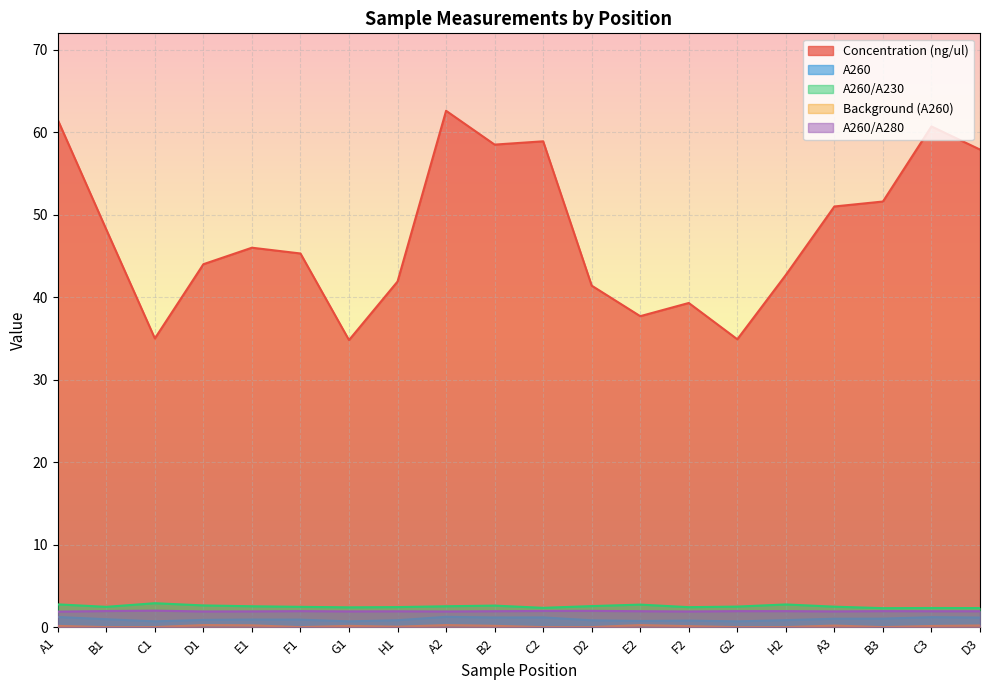

True or false: A260/A280 has a value of 2.0 at C1.

True